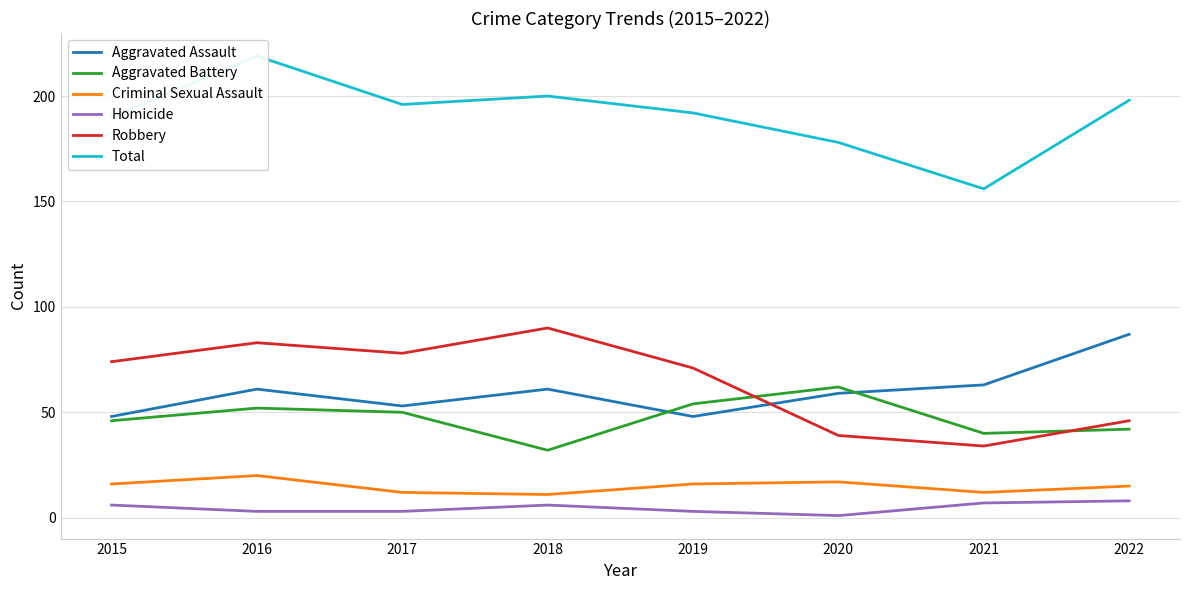

Reading right to left, what are all the values shown in this chart?

Aggravated Assault: 87	63	59	48	61	53	61	48
Aggravated Battery: 42	40	62	54	32	50	52	46
Criminal Sexual Assault: 15	12	17	16	11	12	20	16
Homicide: 8	7	1	3	6	3	3	6
Robbery: 46	34	39	71	90	78	83	74
Total: 198	156	178	192	200	196	219	190